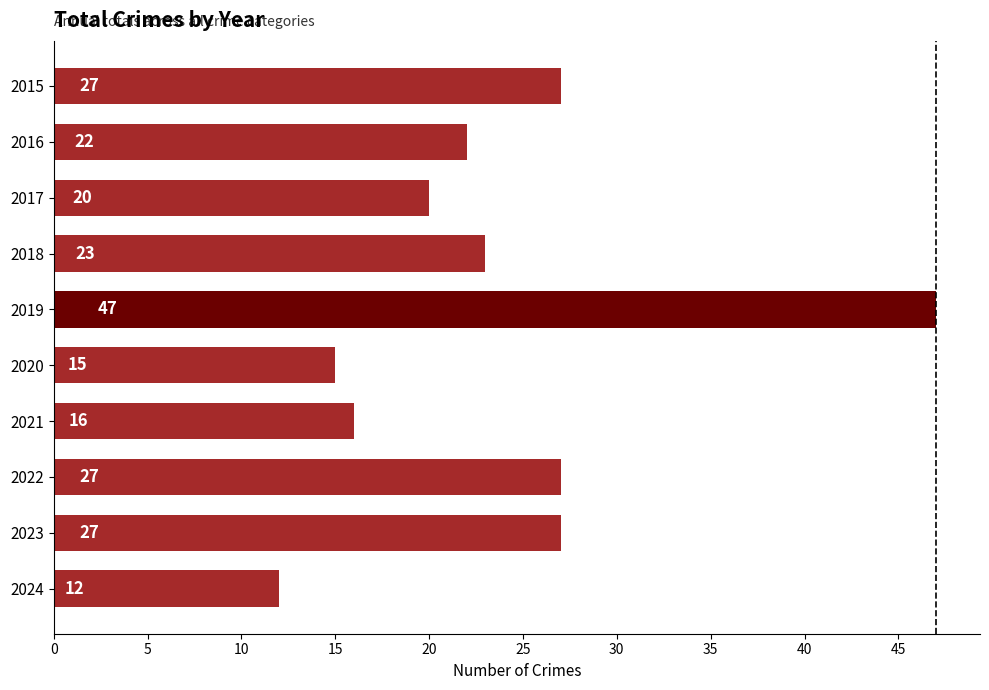

Approximately how many times larger is the value at 2023 compared to 2021?

1.7